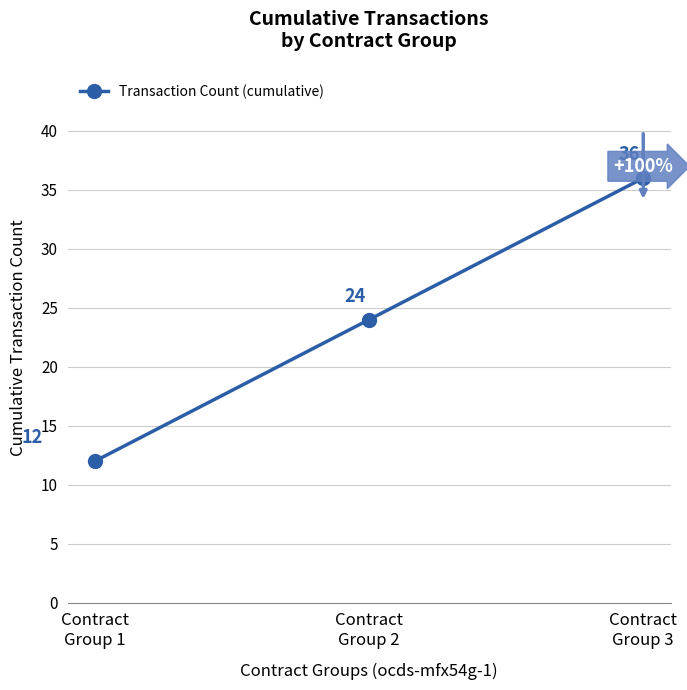

True or false: the data shows 12 at Contract
Group 1.

True